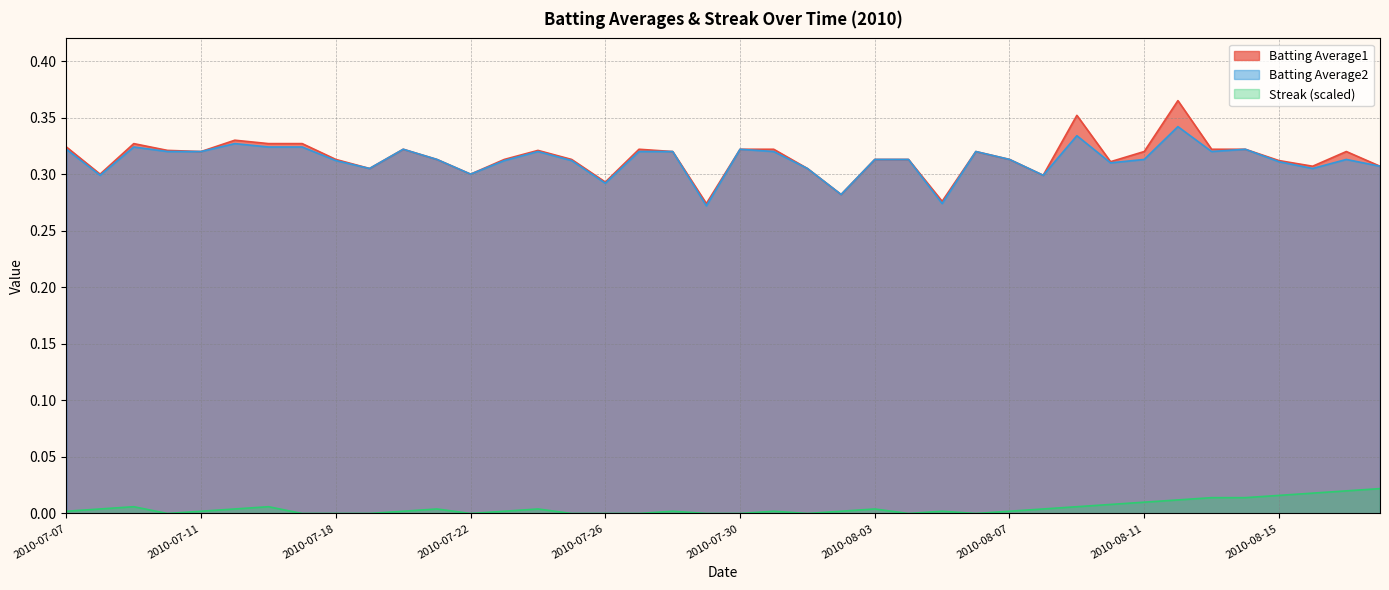

Which series has the largest total across all categories?

Batting Average1